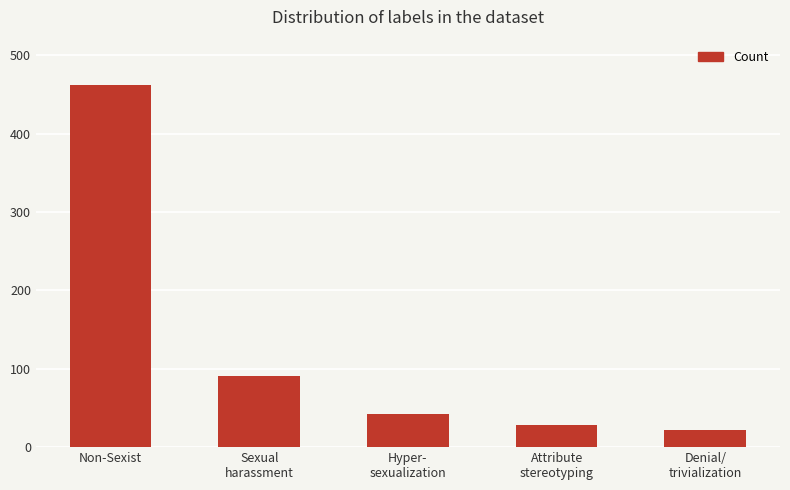

List the labels in order of value, largest first.

Non-Sexist, Sexual
harassment, Hyper-
sexualization, Attribute
stereotyping, Denial/
trivialization